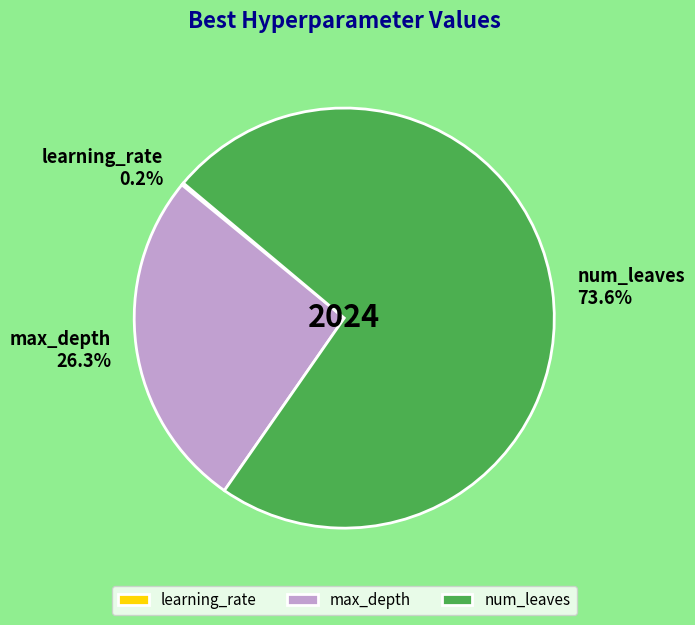

Is the sum of max_depth and num_leaves greater than half?

Yes